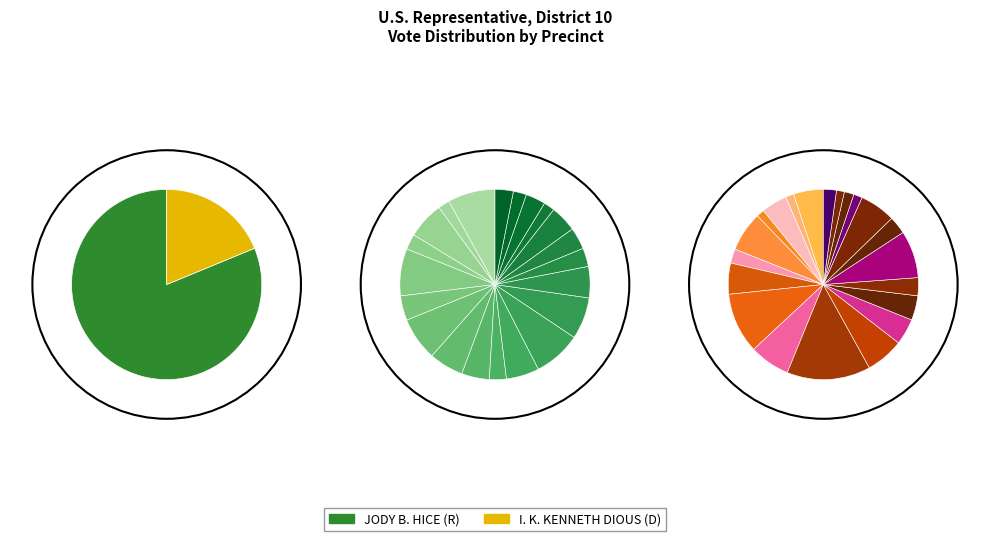

Rank the categories by I. K. KENNETH DIOUS (D) value from highest to lowest.

North Monroe, Social Circle, E Monroe, South Monroe, Between, Loganville South, Tara, Loganville North, Bold Springs, West Walton, Walker Park, Broken Arrow, Bay Creek, W Monroe, Walnut Grove, Good Hope, Jersey, Mountain, Whatley, Blasingame, Gratis